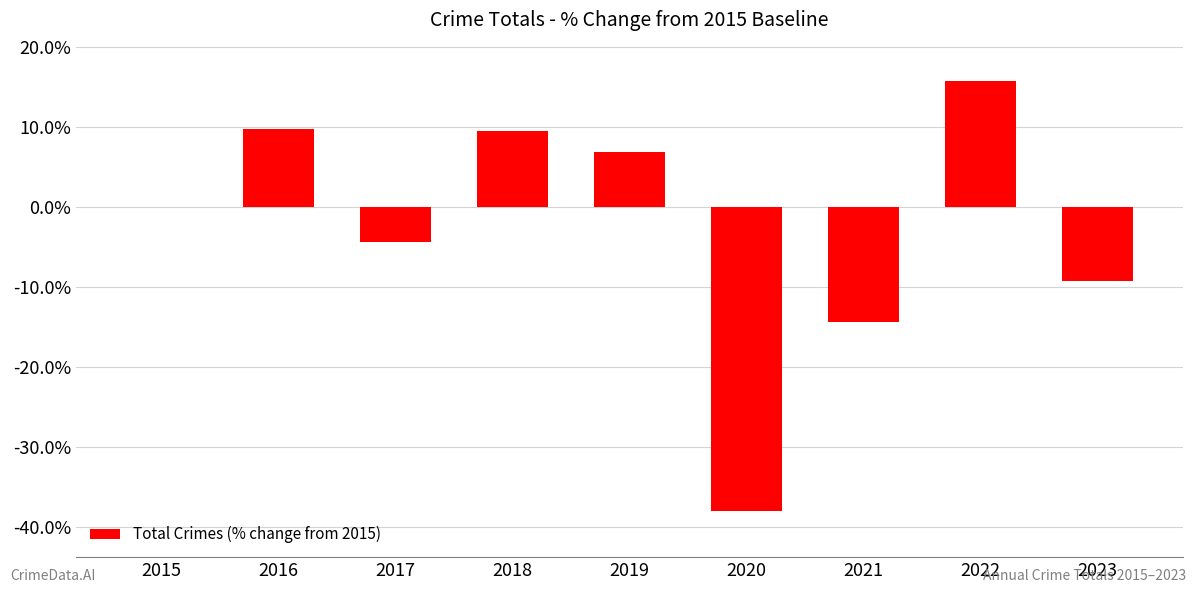

Are the bars horizontal?

No